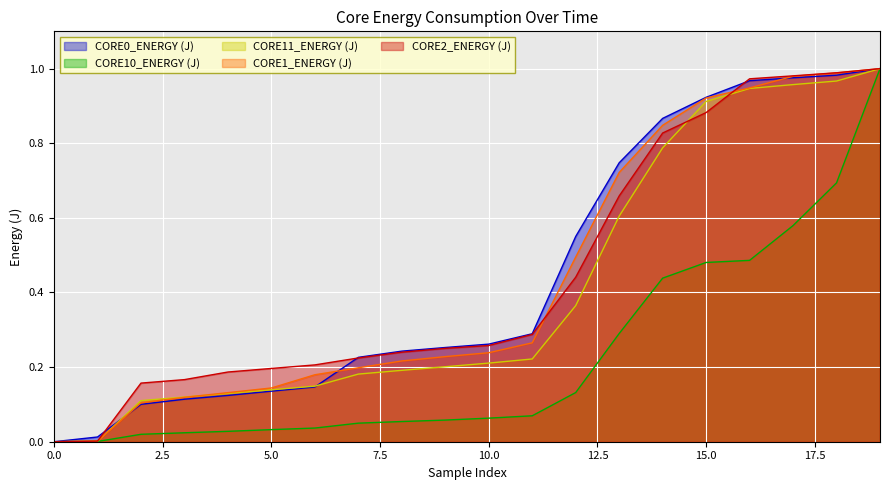

What is the value of the CORE10_ENERGY (J) point at the 13th from the left?

0.1